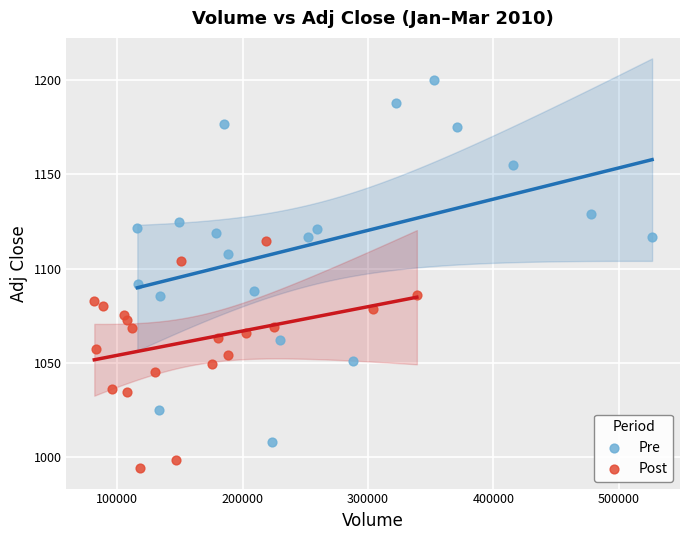

Which series contains the highest Y value?

Pre